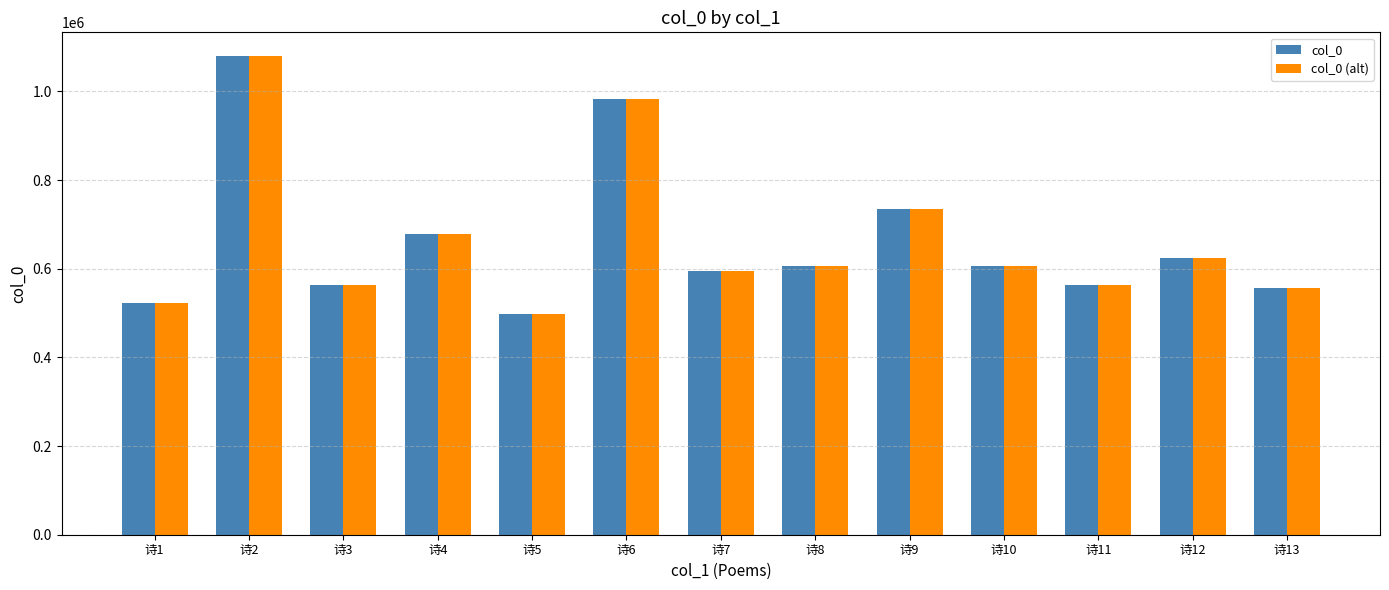

What is the lowest value of the col_0 (alt) series?

497242